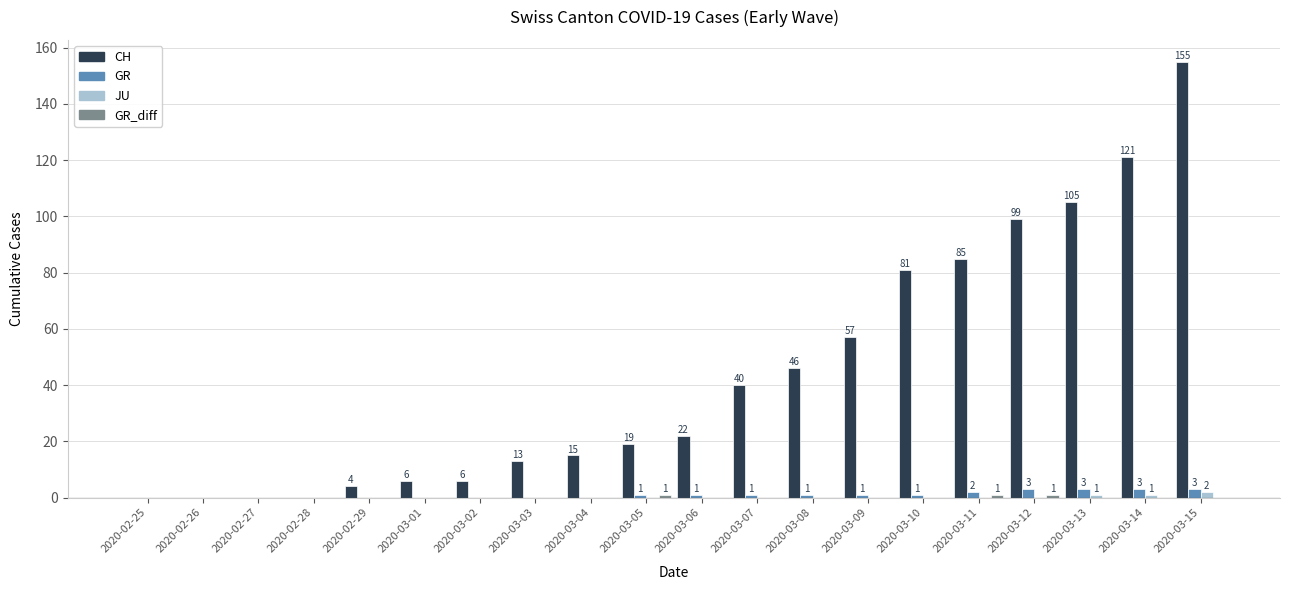

What is the sum of the CH values at 2020-02-28 and 2020-03-04?

15